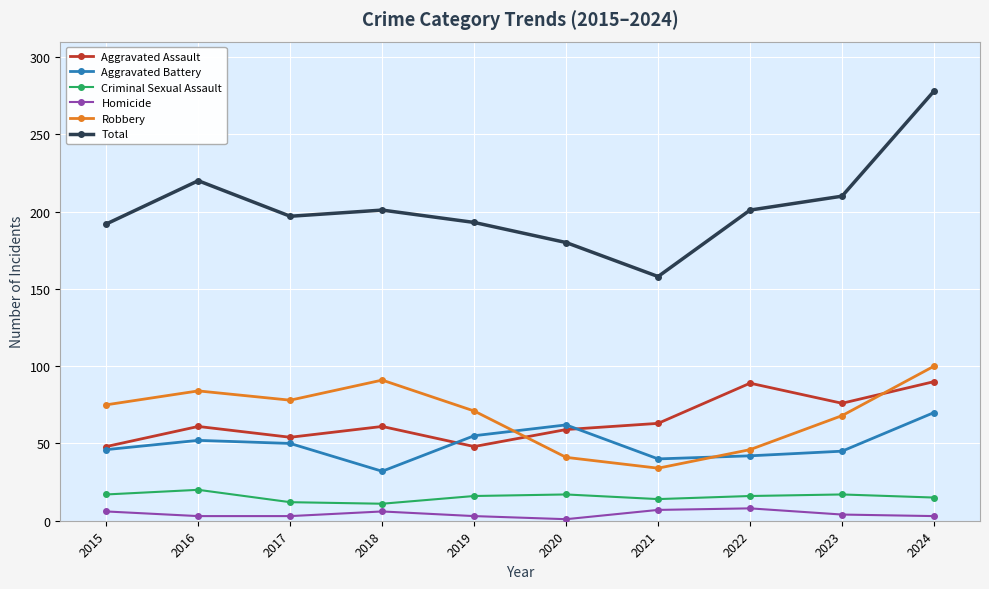

What are all the series names shown in the legend?

Aggravated Assault, Aggravated Battery, Criminal Sexual Assault, Homicide, Robbery, Total